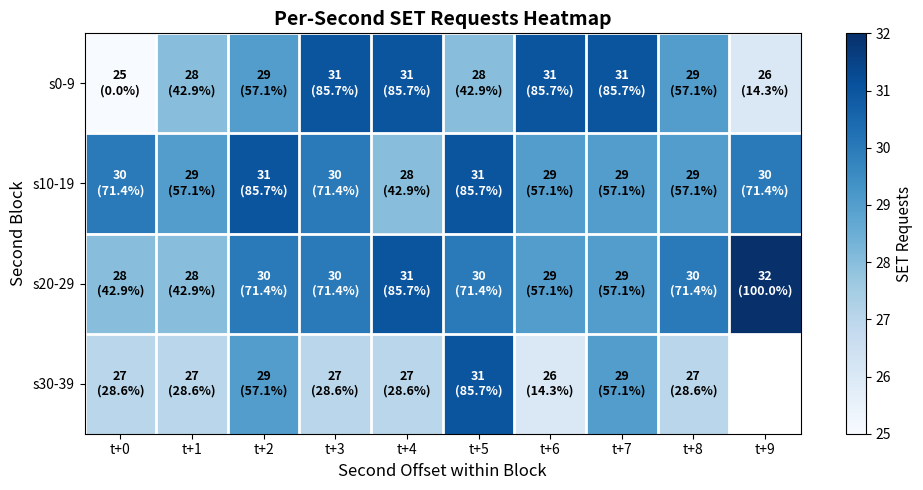

What is the total value across all series at t+5?

120.0